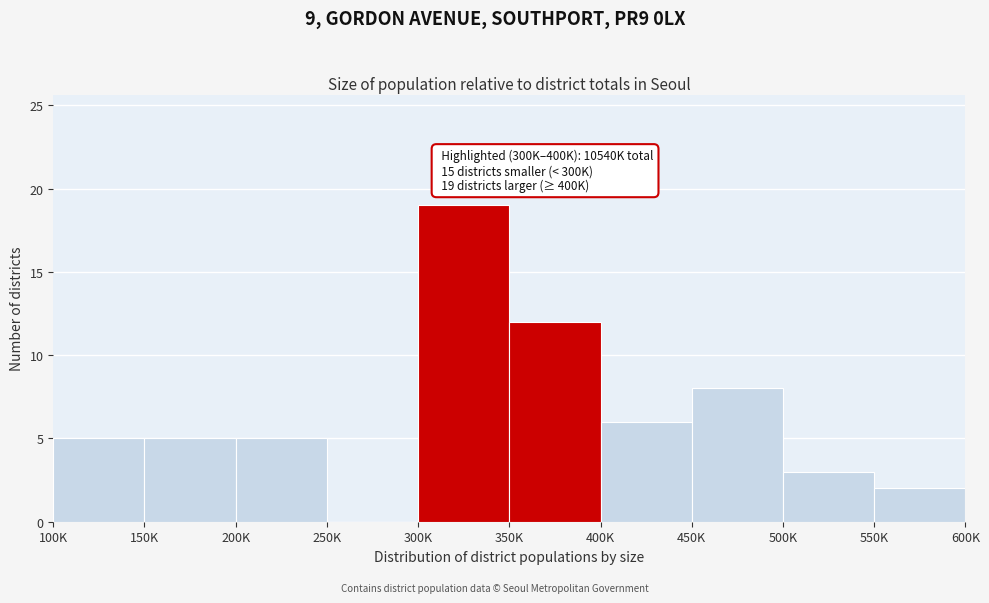

Reading left to right, list all the values displayed in this chart.

100K=5	150K=5	200K=5	250K=0	300K=19	350K=12	400K=6	450K=8	500K=3	550K=2